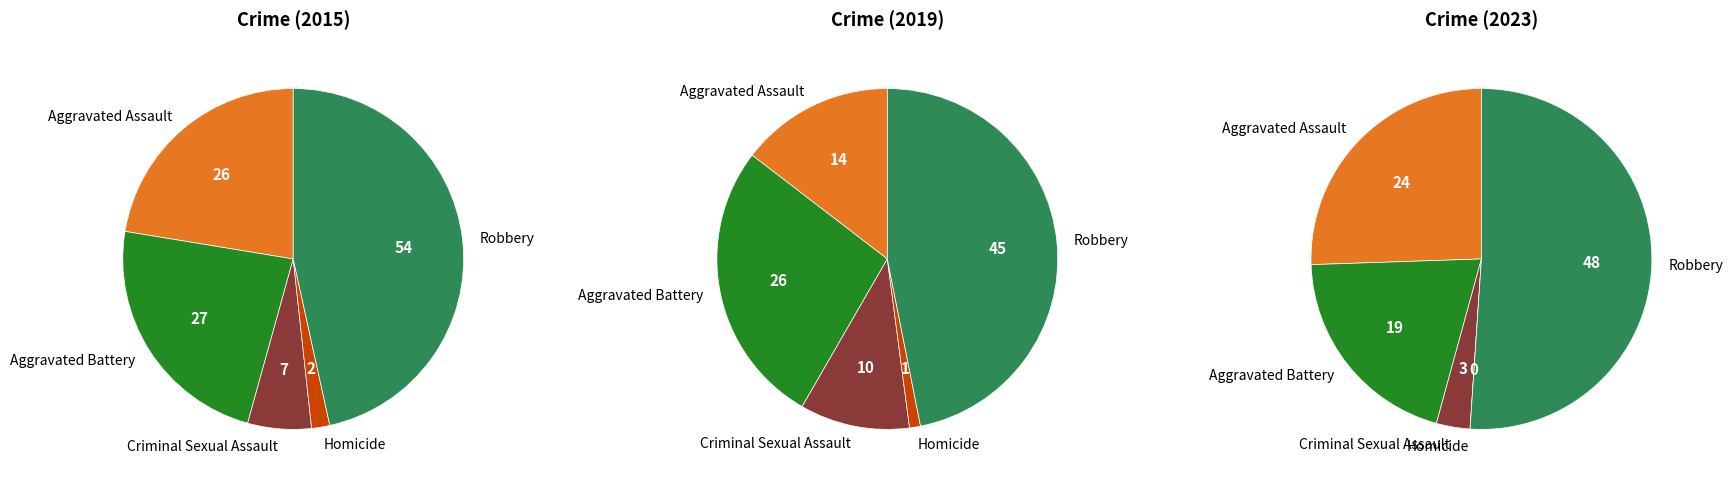

Which series has the largest range (max minus min)?

values_2015